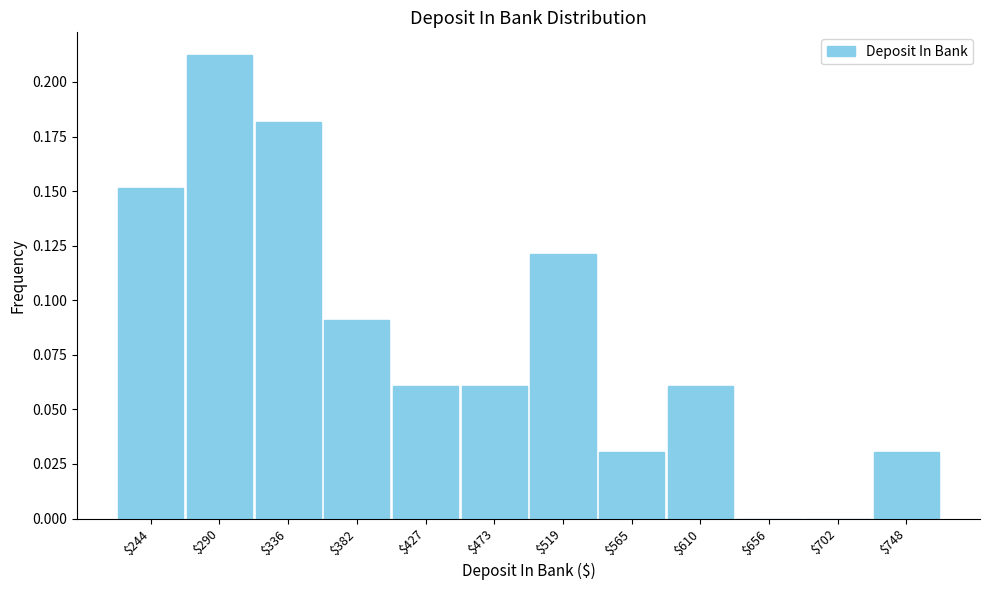

What is the height of the bar covering 360 to 405 on the x-axis? Neither the bar edges nor the heights are printed on the chart, so give them approximately, as read against the axes.

0.09